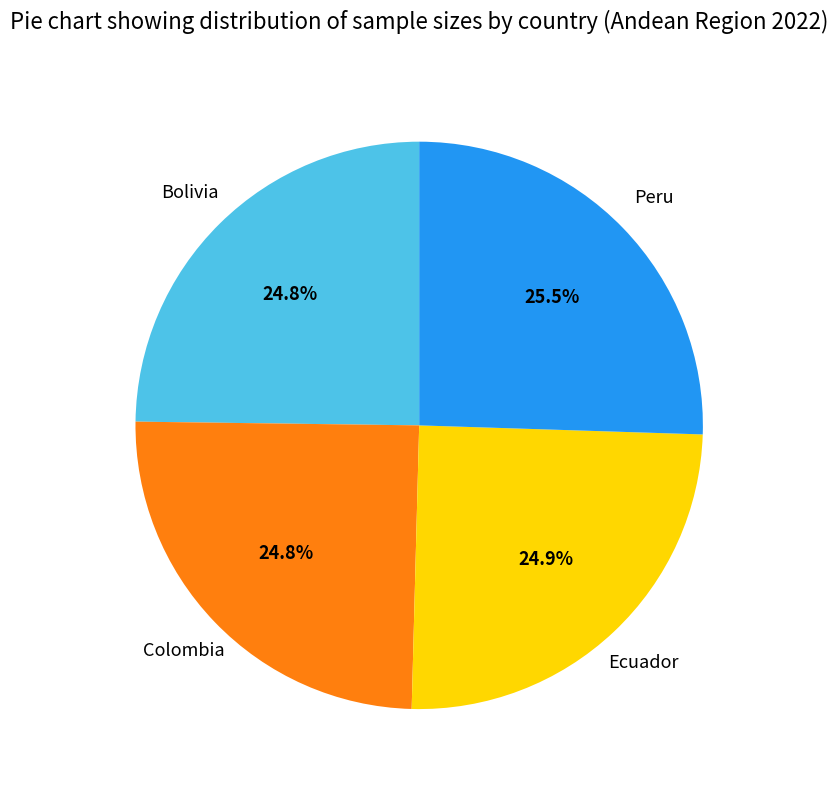

Which category has the biggest portion of the pie?

Peru